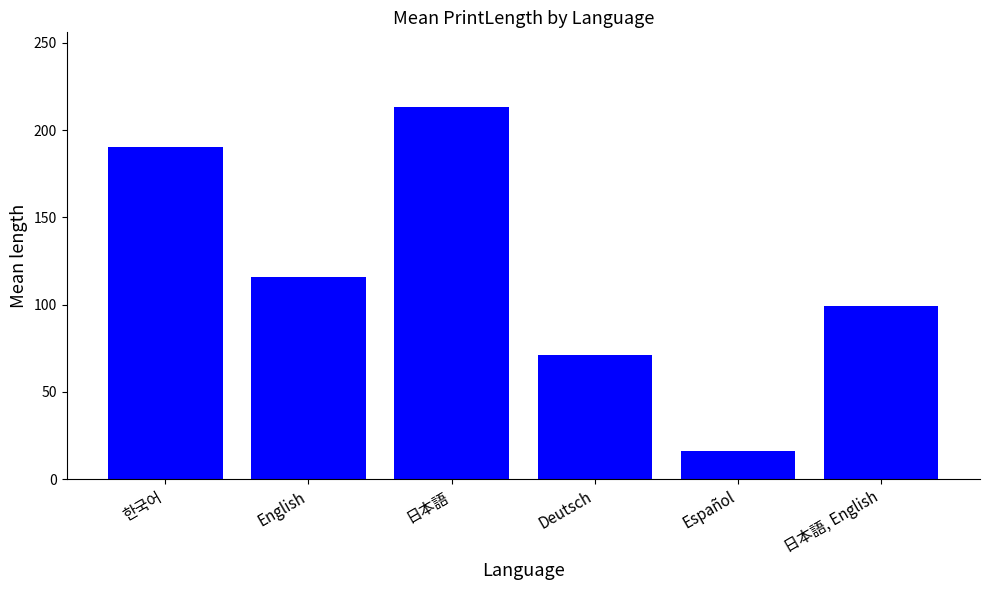

What is the difference between the maximum and minimum values?

197.3